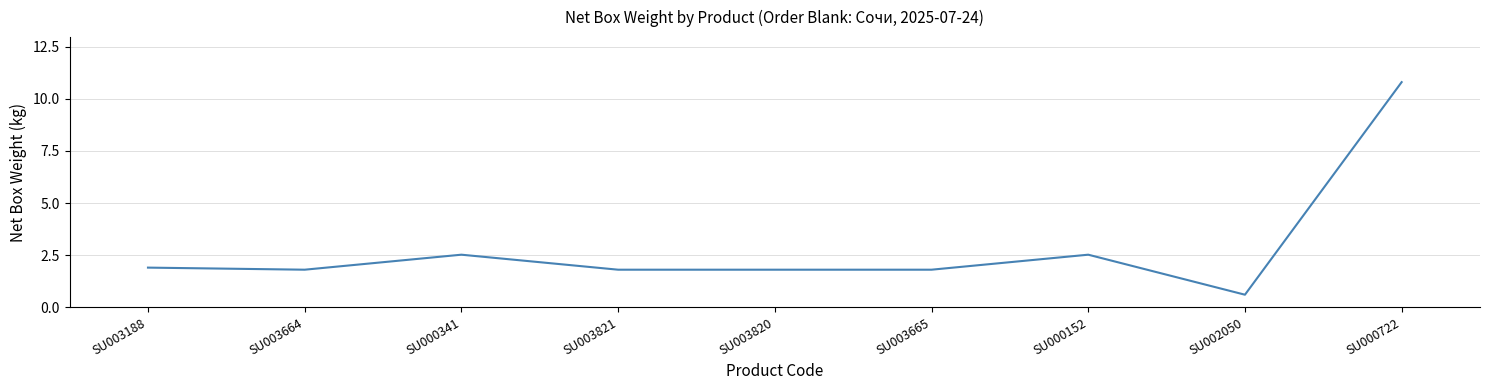

True or false: the data shows 1.8 at SU003665.

True